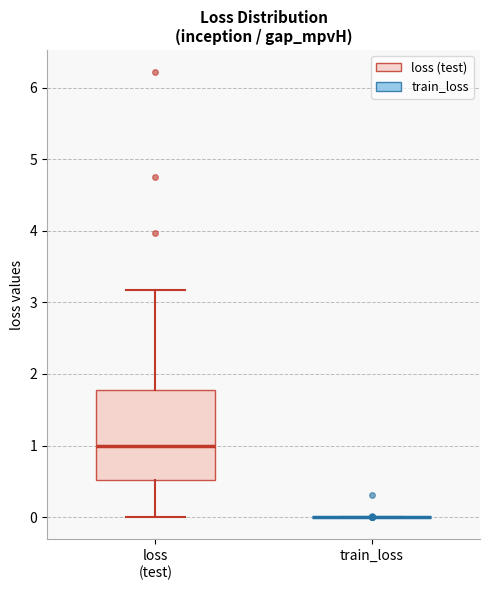

Reading left to right, transcribe this box plot: for each box, give where its median line is, the range the box spans, and where its two whiskers end, as read against the y-axis. The values are not printed on the chart, so give them approximately, as read against the axis.

loss (test): median 1.0, box 0.5 to 1.8, whiskers 0.0 to 3.2
train_loss: box collapsed to a line at 0.0, whiskers 0.0 to 0.0